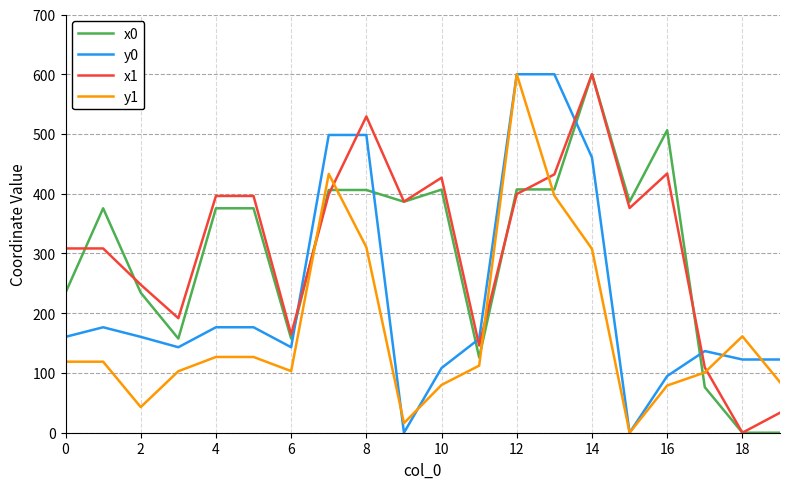

What is the greatest value displayed?

600.0